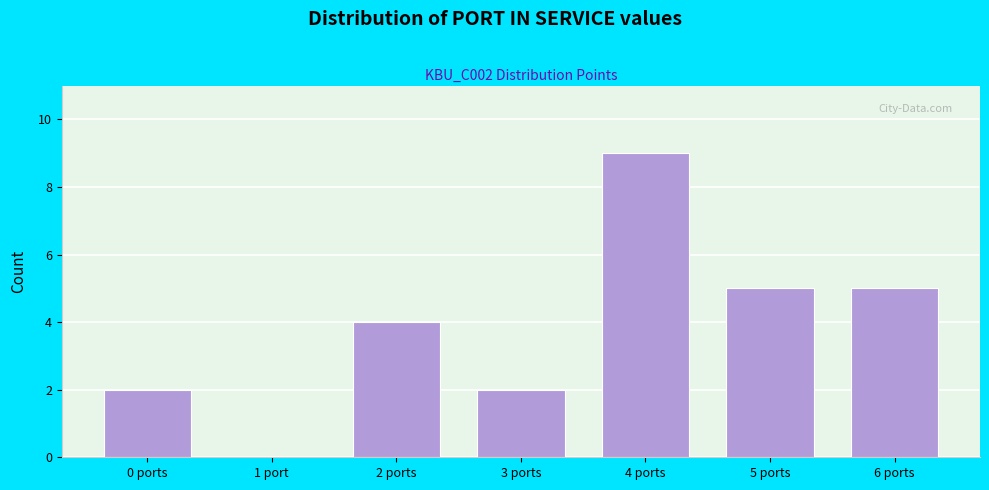

Reading right to left, what are all the values shown in this chart?

6 ports=5	5 ports=5	4 ports=9	3 ports=2	2 ports=4	1 port=0	0 ports=2